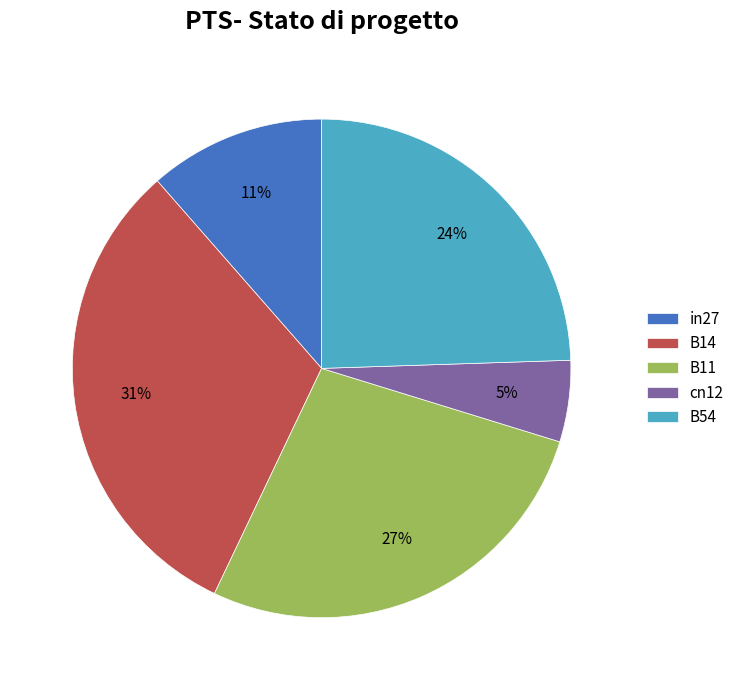

To the nearest percent, what is the combined percentage of B11 and in27?

39%